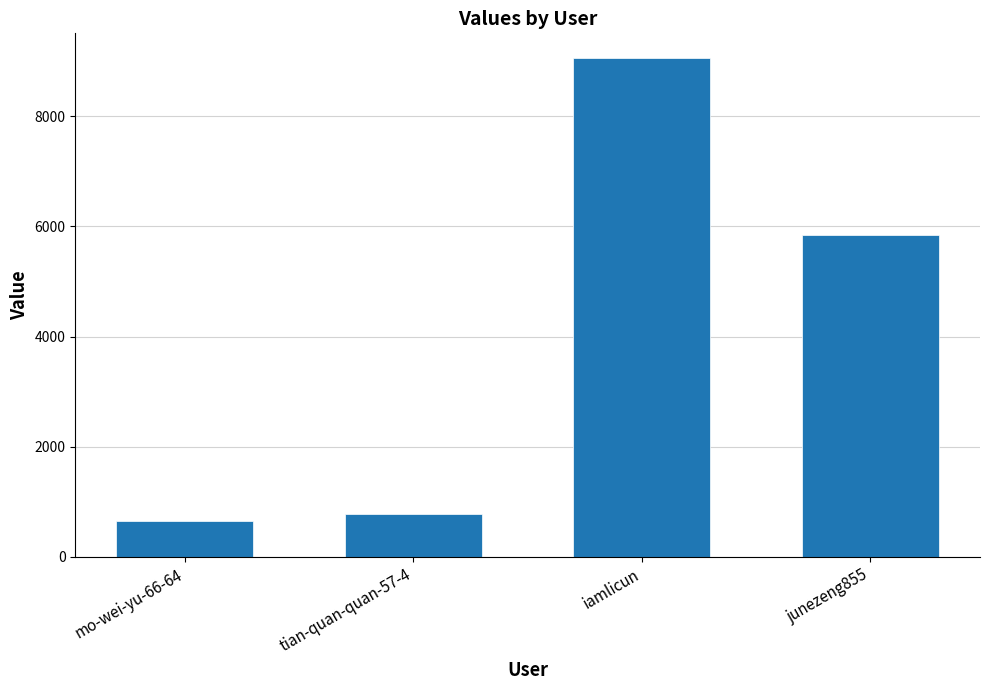

What is the minimum value shown in the chart?

644